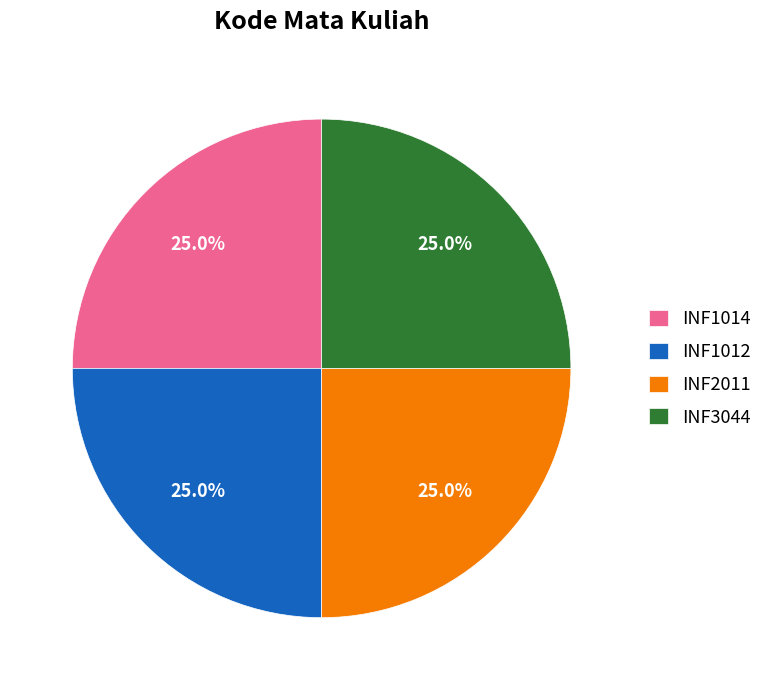

Is there a majority slice in this chart?

No